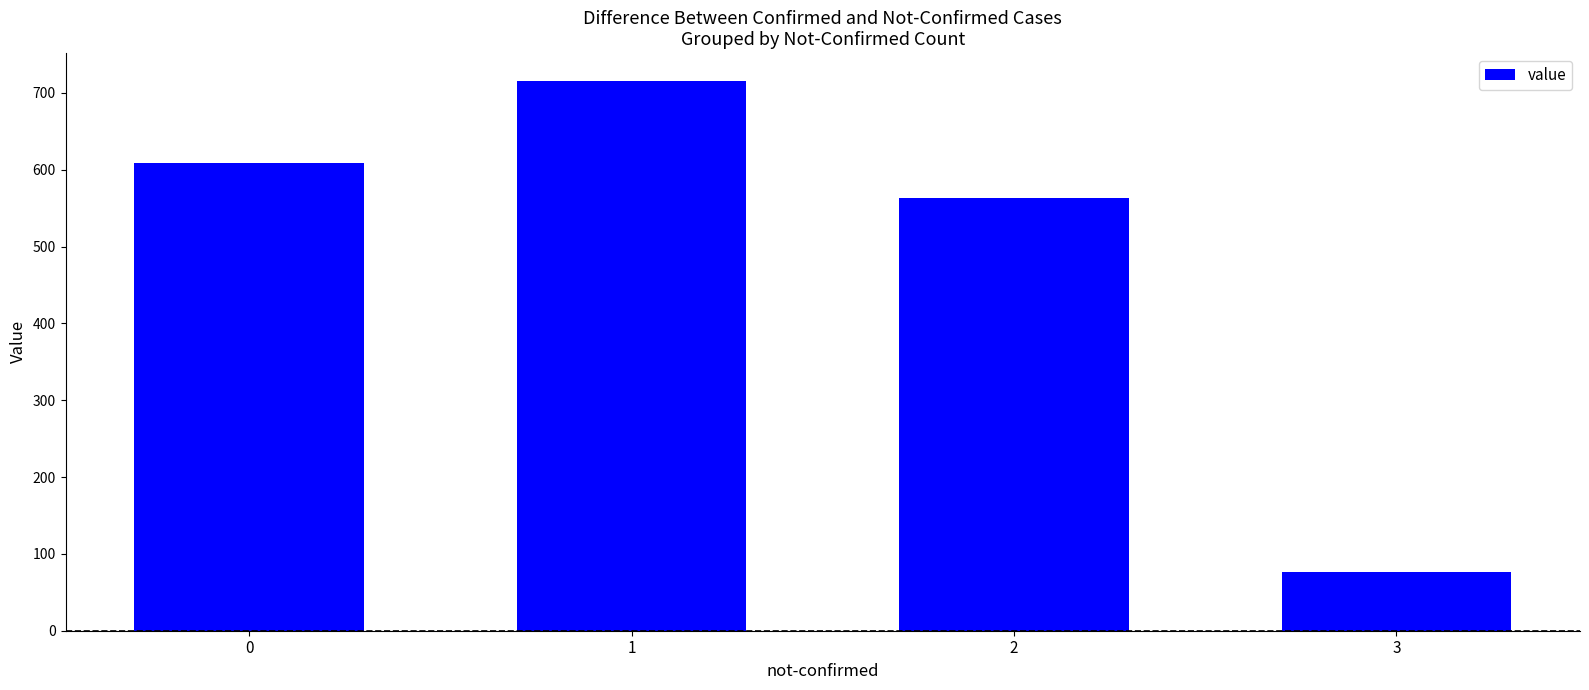

Rank the categories by value from highest to lowest.

1, 0, 2, 3